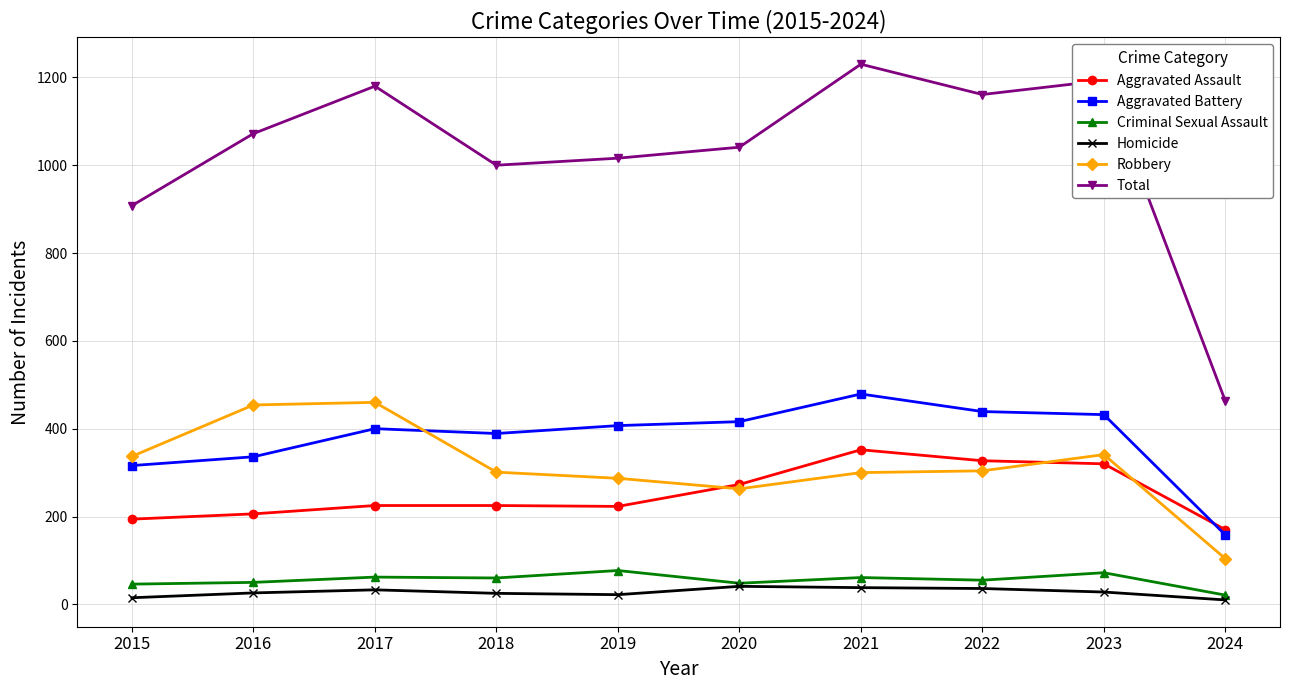

What is the value of the Aggravated Assault point at the 8th from the left?

327